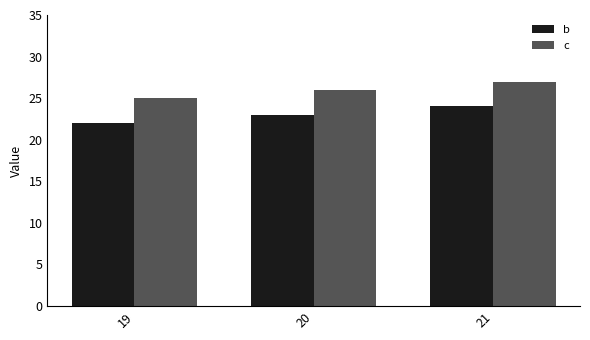

What is the sum of the c values at 19 and 21?

52